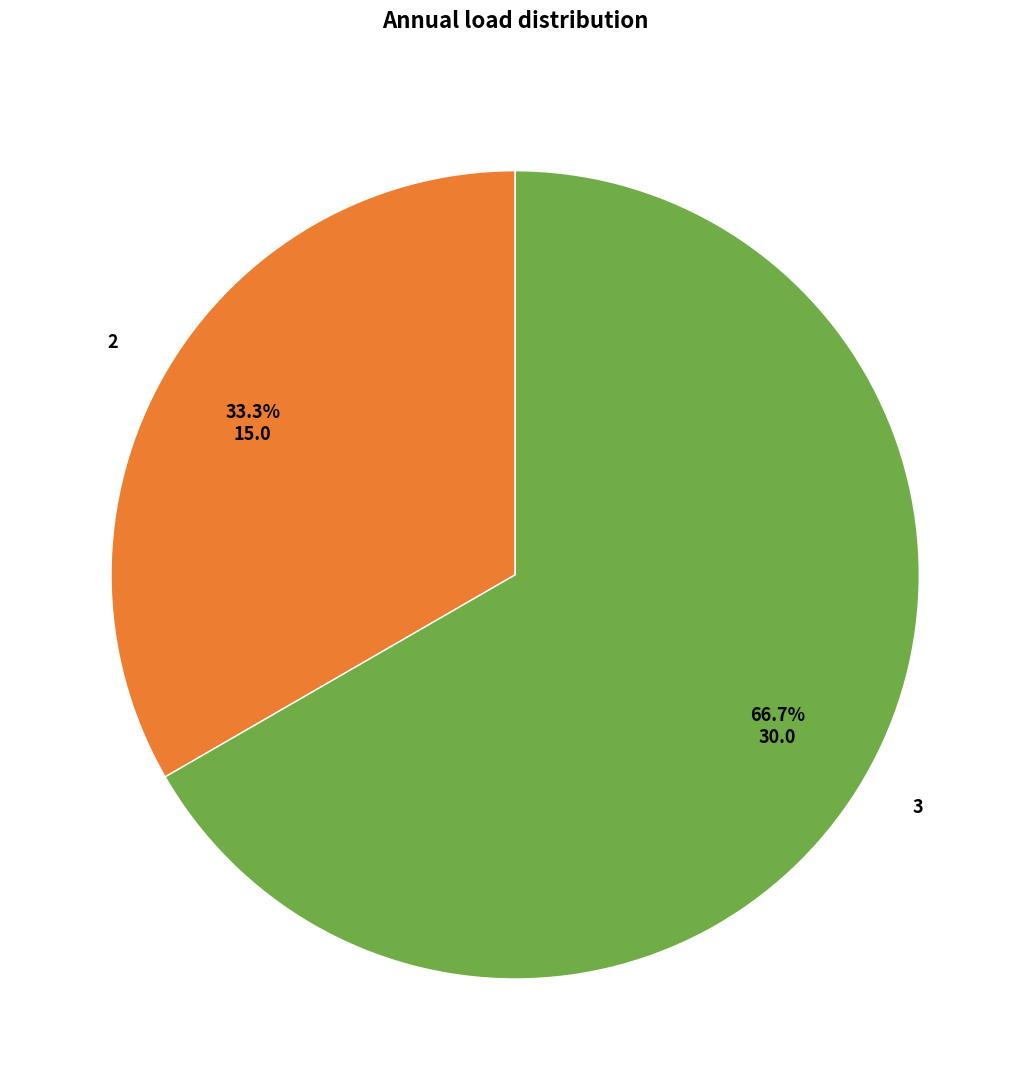

Is there a majority slice in this chart?

Yes